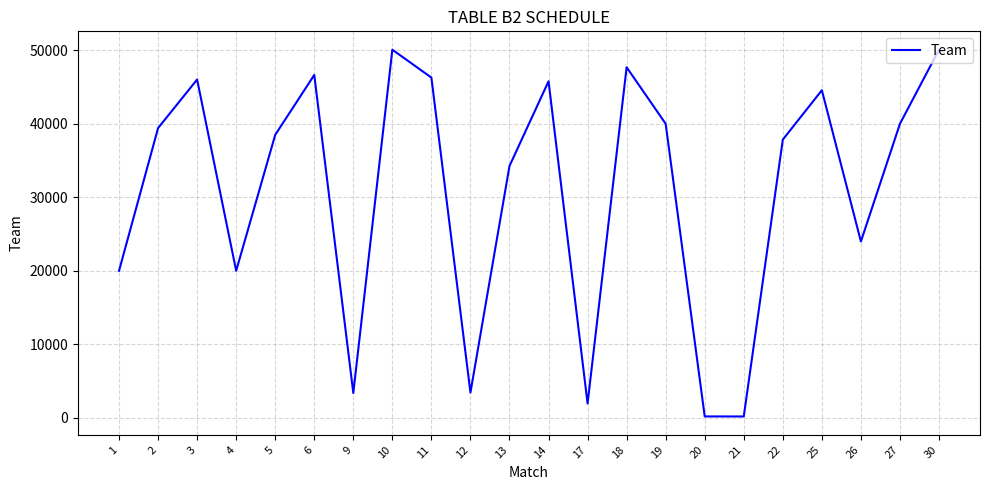

Between 1 and 20, which is larger?

1